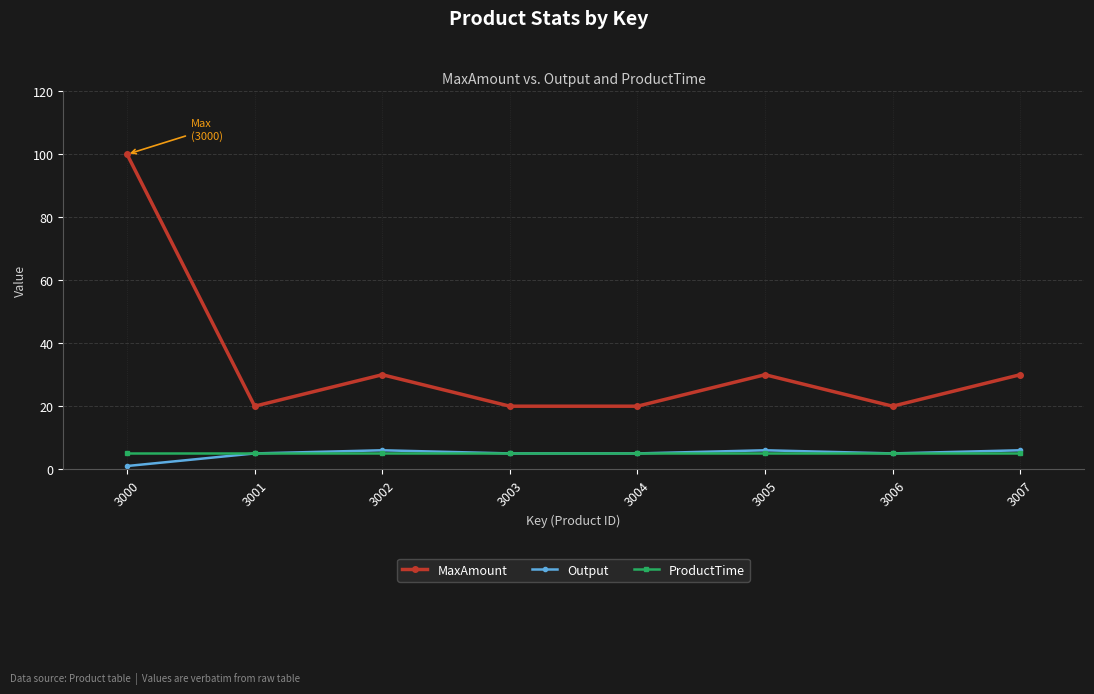

True or false: MaxAmount has a value of 20 at 3006.

True